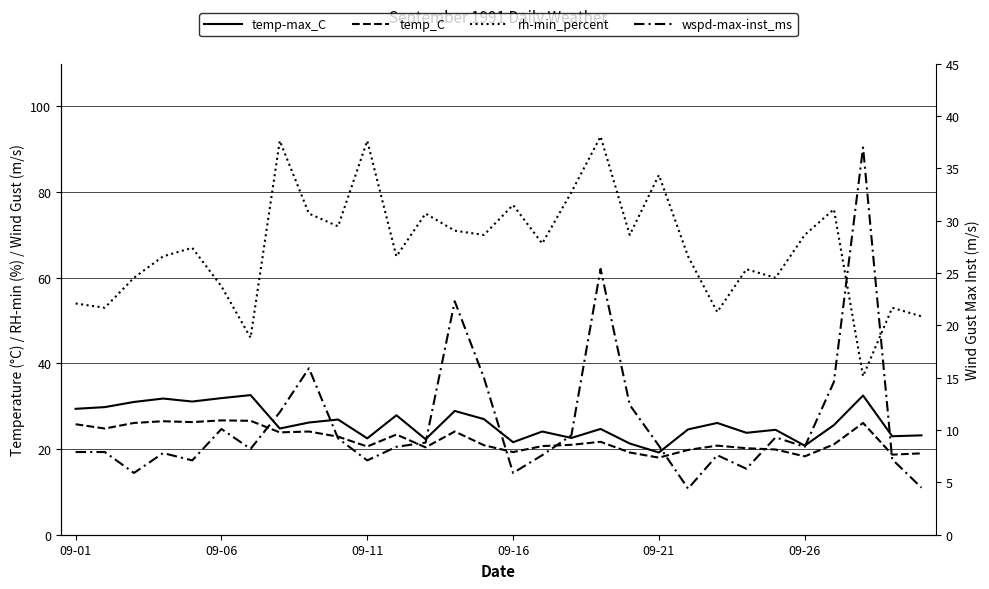

How many data points in temp-max_C are above 25?

15